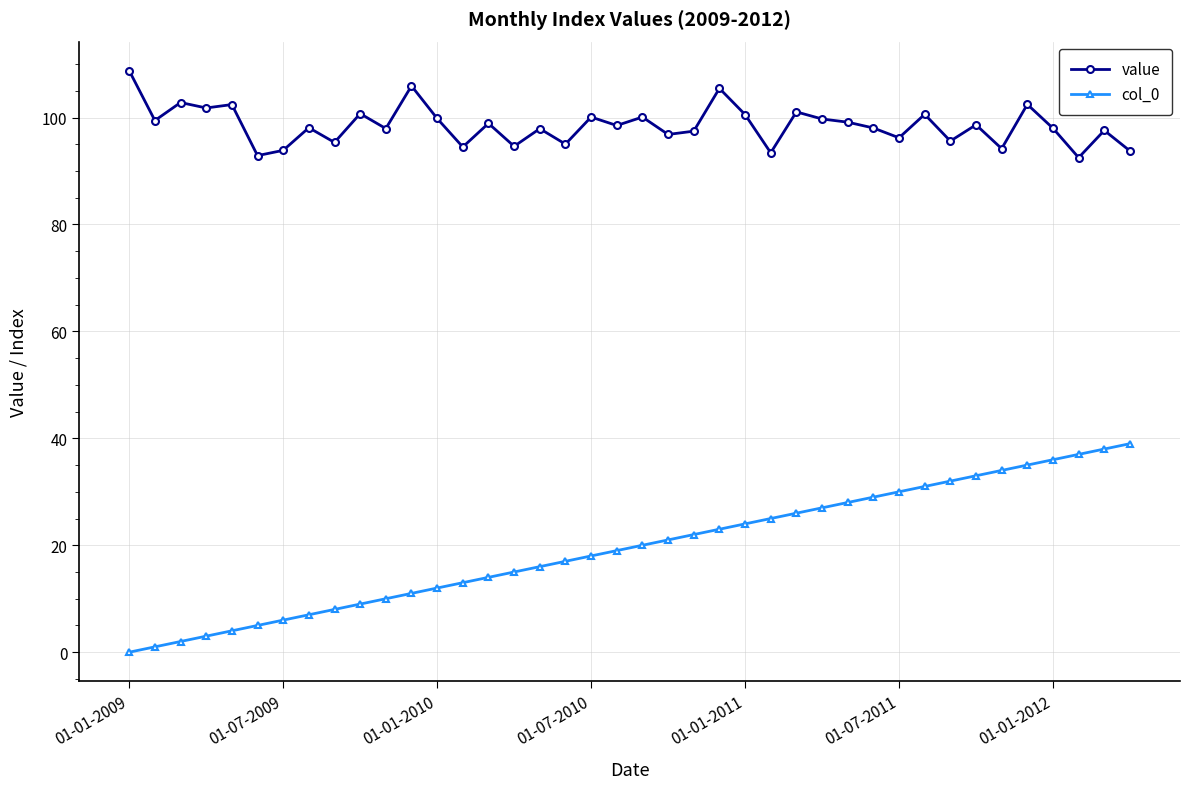

What is the sum of all col_0 values?

780.0